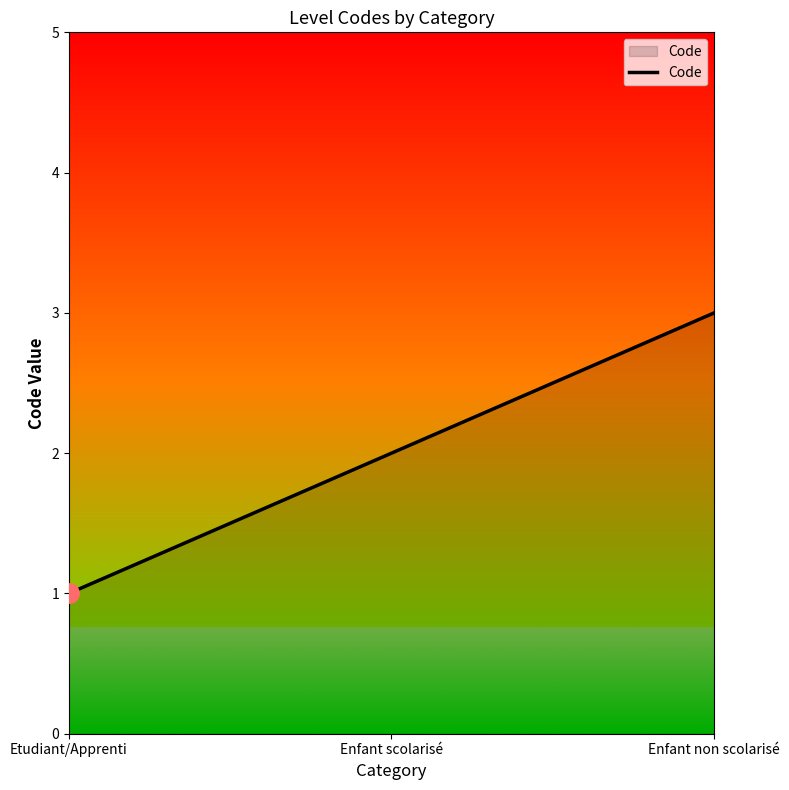

What is the difference between the second highest and minimum values?

1